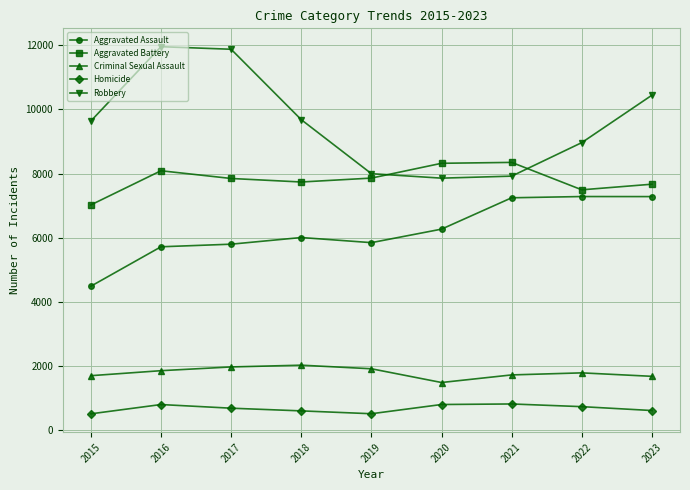

Where is the first local maximum for Aggravated Battery?

2016